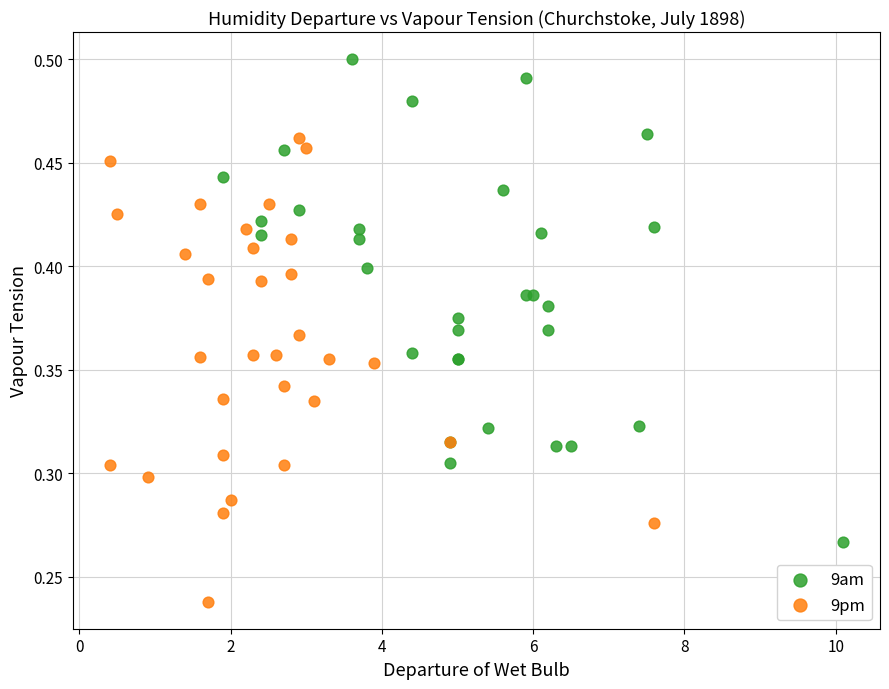

Which series reaches the maximum Y coordinate?

9am